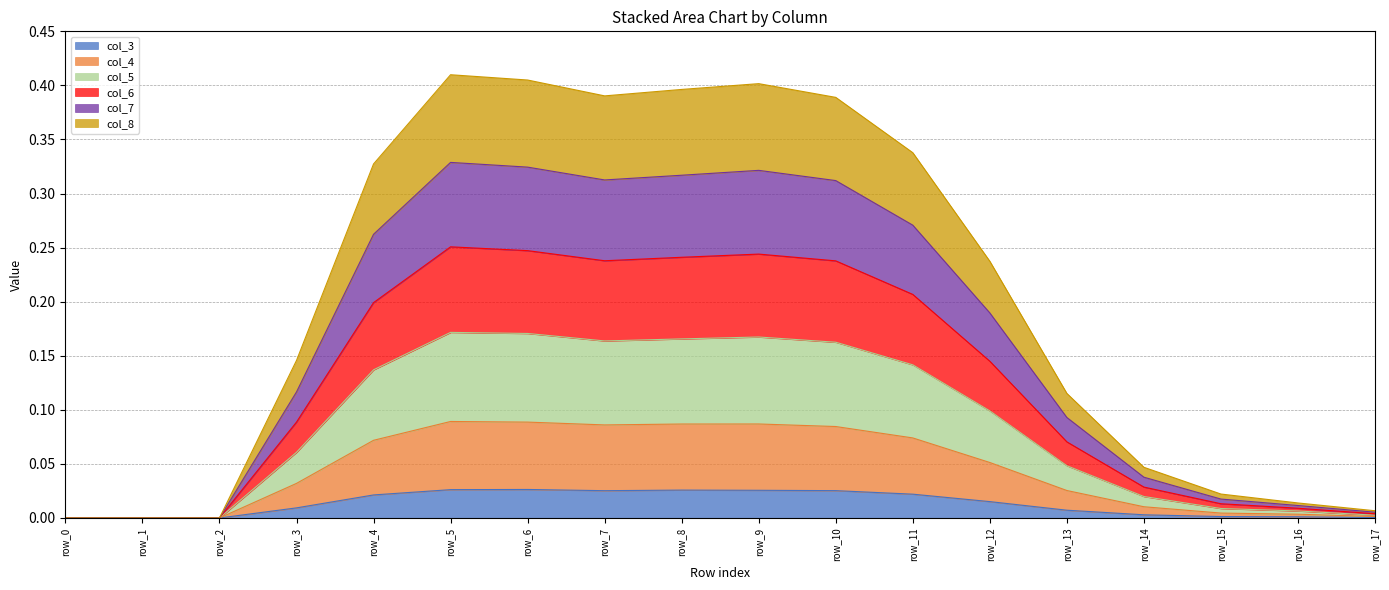

At row_9, list the series in order from largest to smallest.

col_7, col_6, col_5, col_8, col_4, col_3